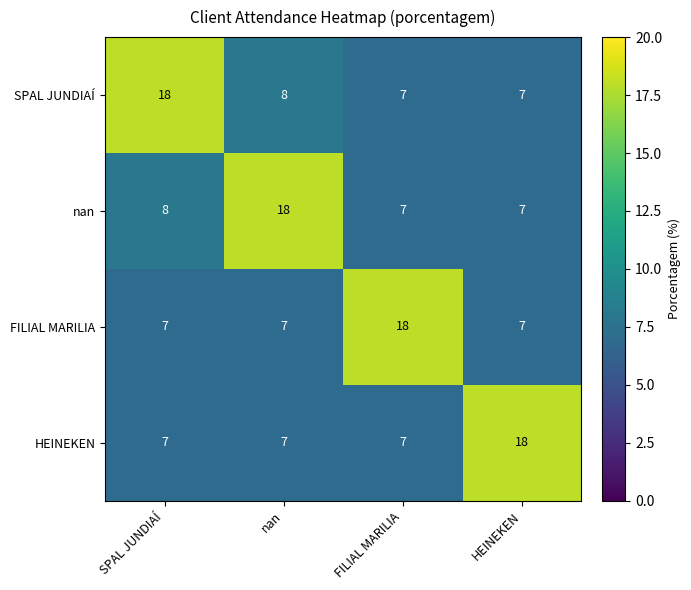

What is the lowest value of the HEINEKEN series?

7